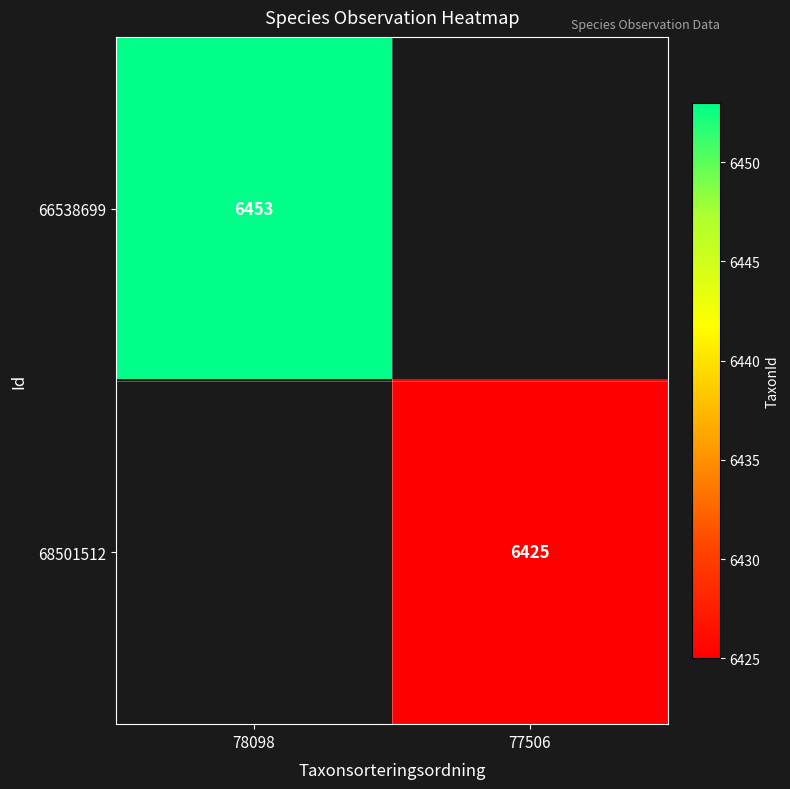

At which category does the chart reach its minimum across all series?

77506